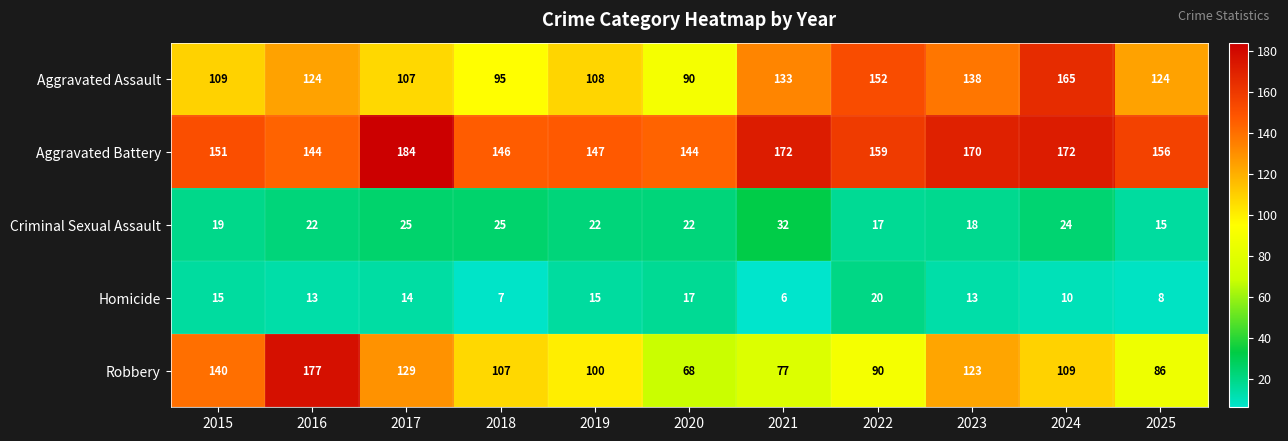

What is the difference between the maximum and minimum values in the Homicide series?

14